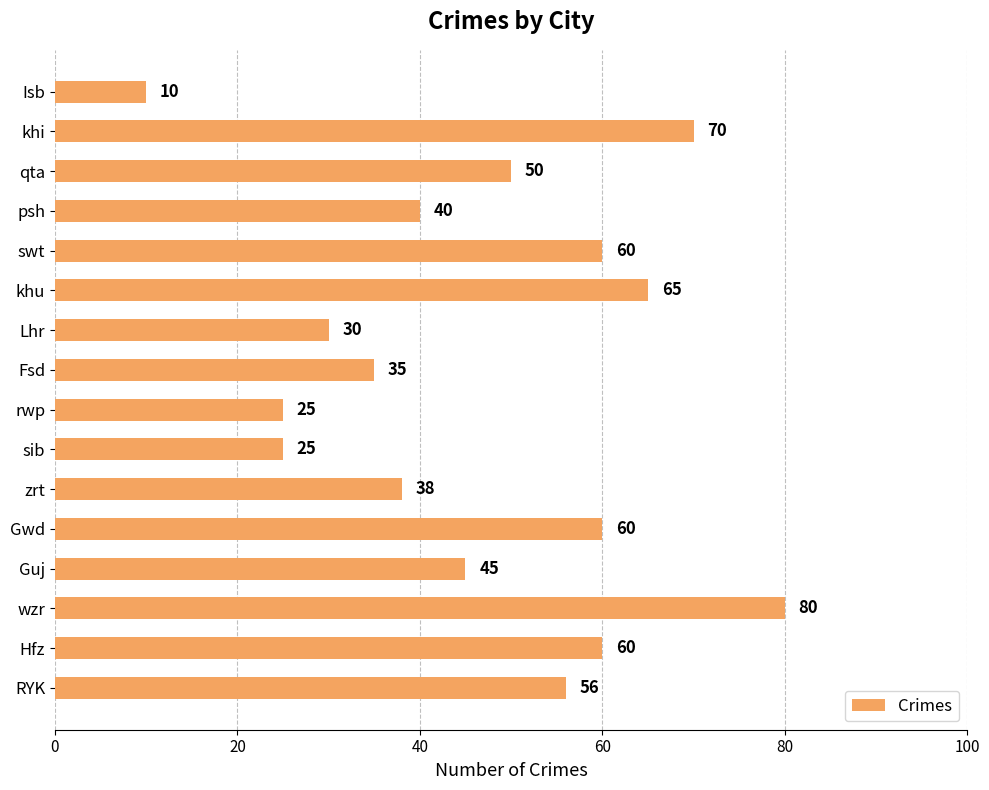

Where is the data nearest to the value 45?

Guj